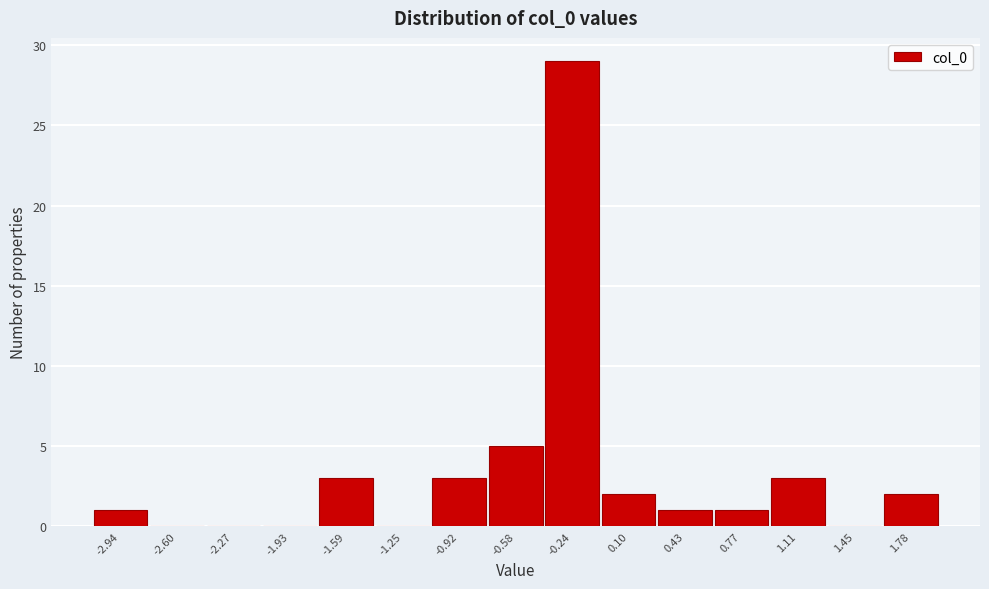

What is the change in value from -0.24 to 0.77?

-28